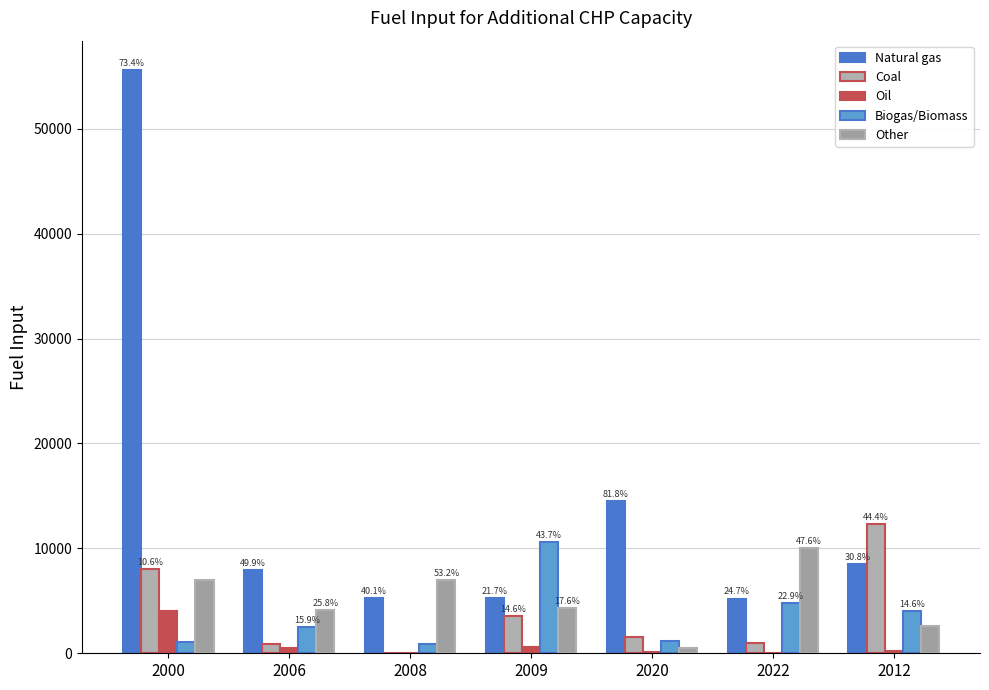

What is the average value of the Oil series?

776.1